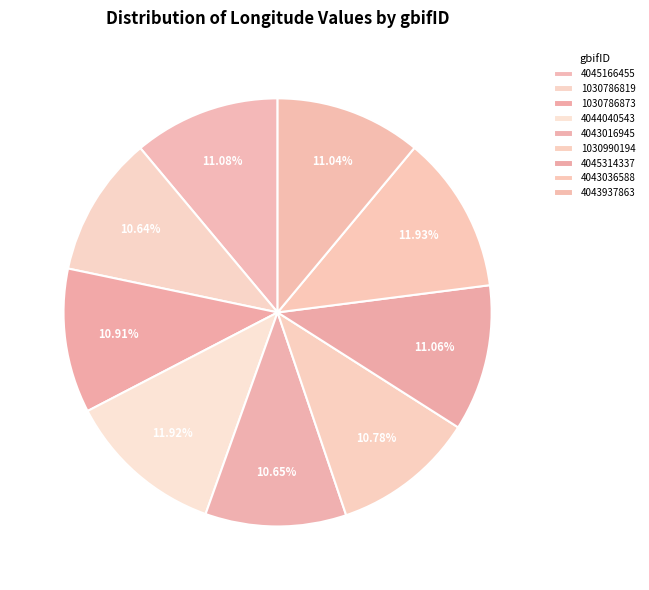

Between 4045314337 and 4043036588, which is larger?

4043036588